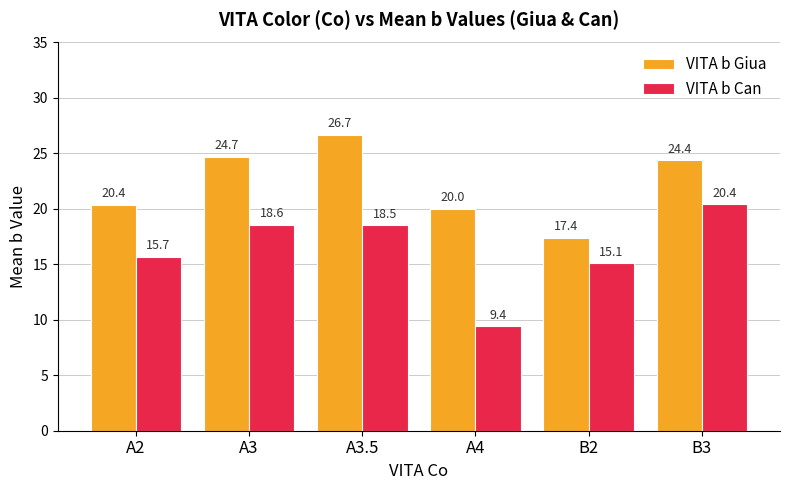

What is the difference between the highest and lowest values at A4?

10.6